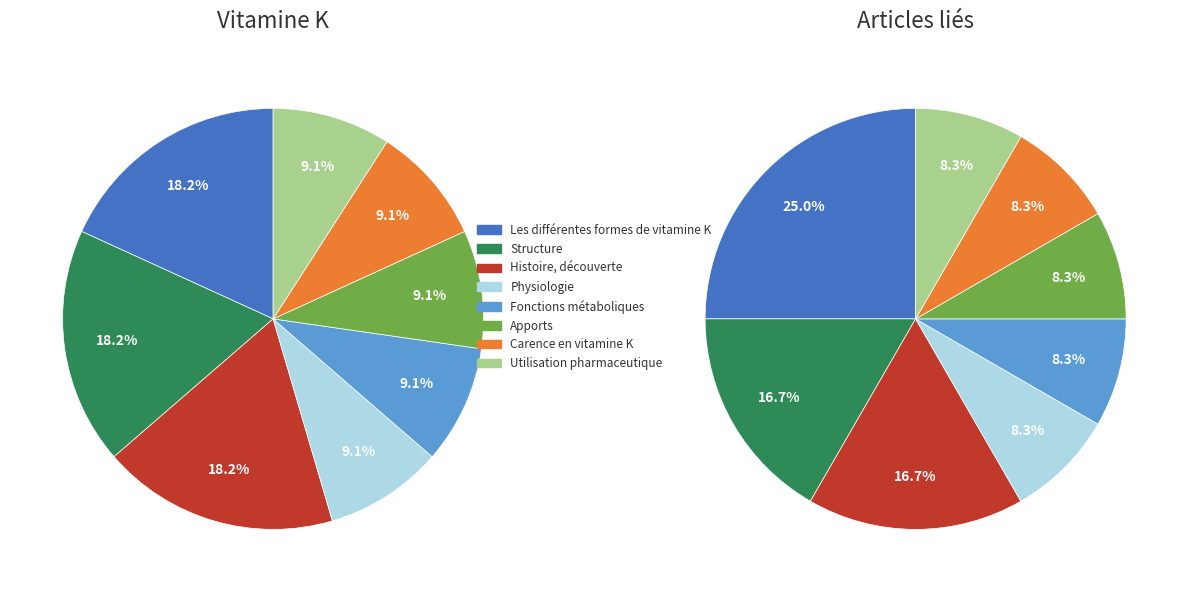

Does any single category account for the majority?

No